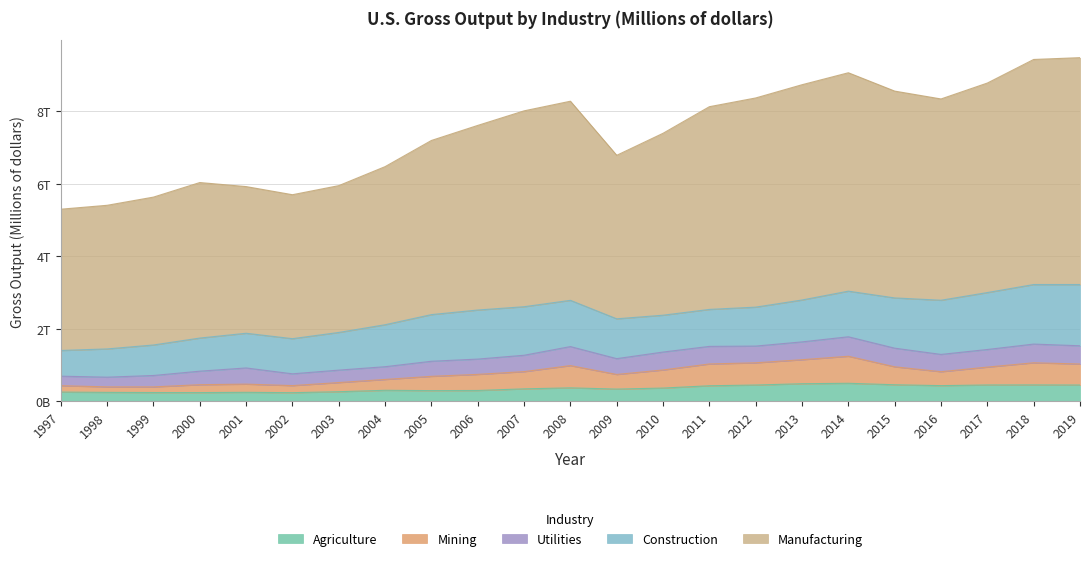

Where is the first local minimum for Agriculture?

2000